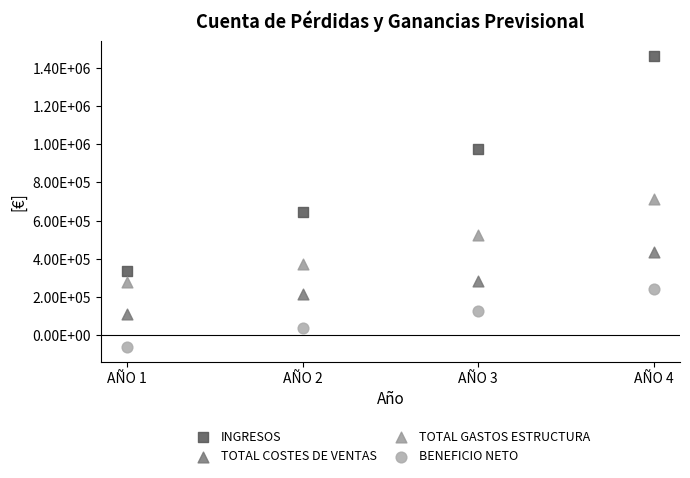

Which series reaches the minimum Y coordinate?

BENEFICIO NETO